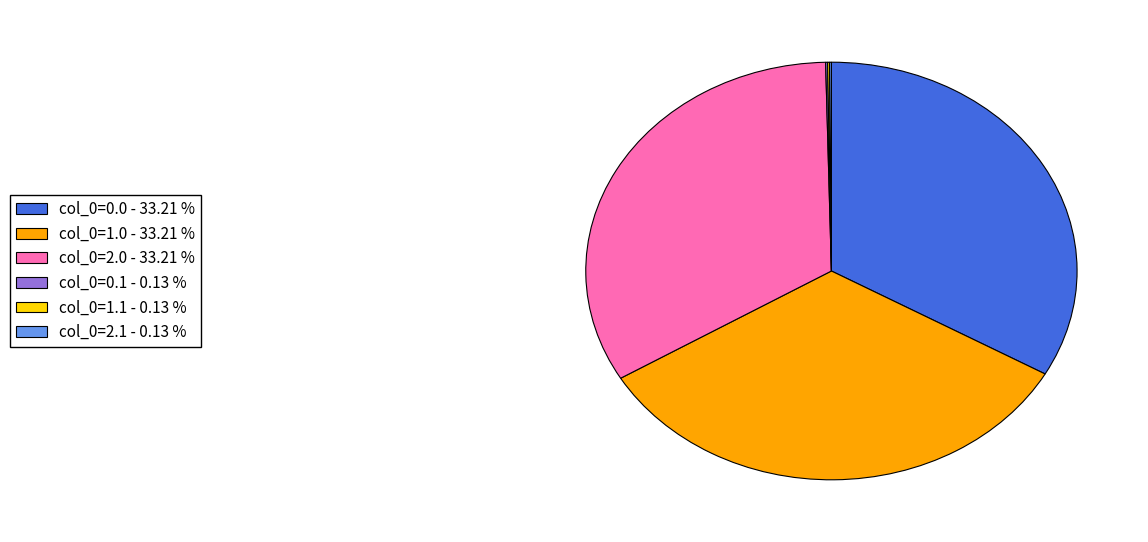

Is there a majority slice in this chart?

No